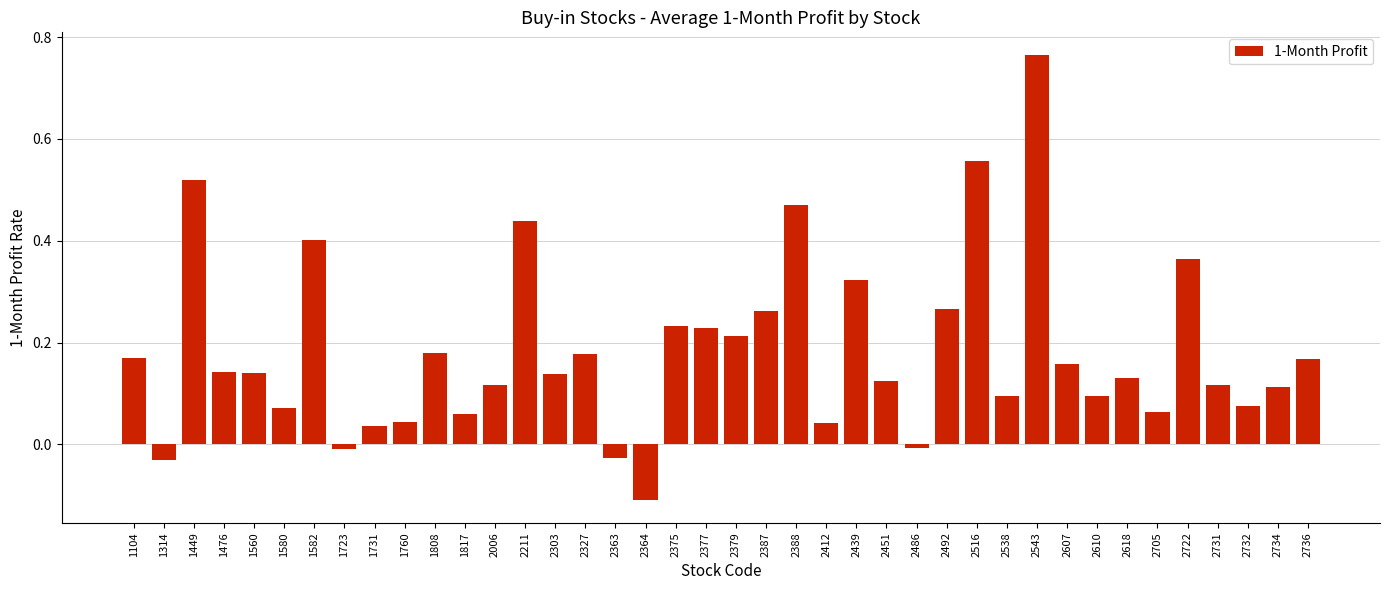

Which label corresponds to the smallest value in the chart?

2364